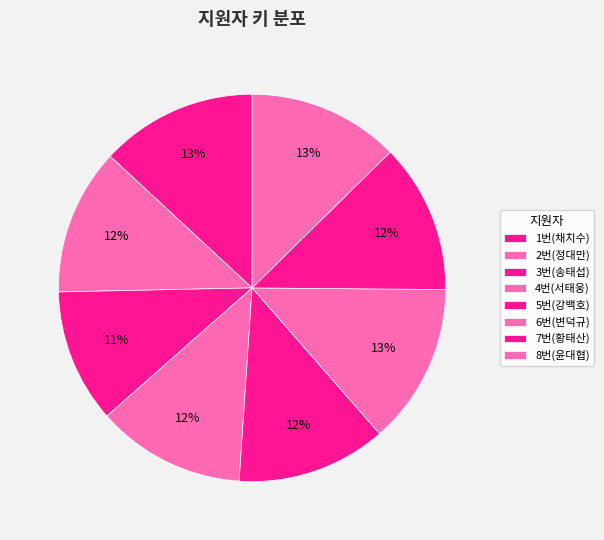

How many slices are in this pie chart?

8